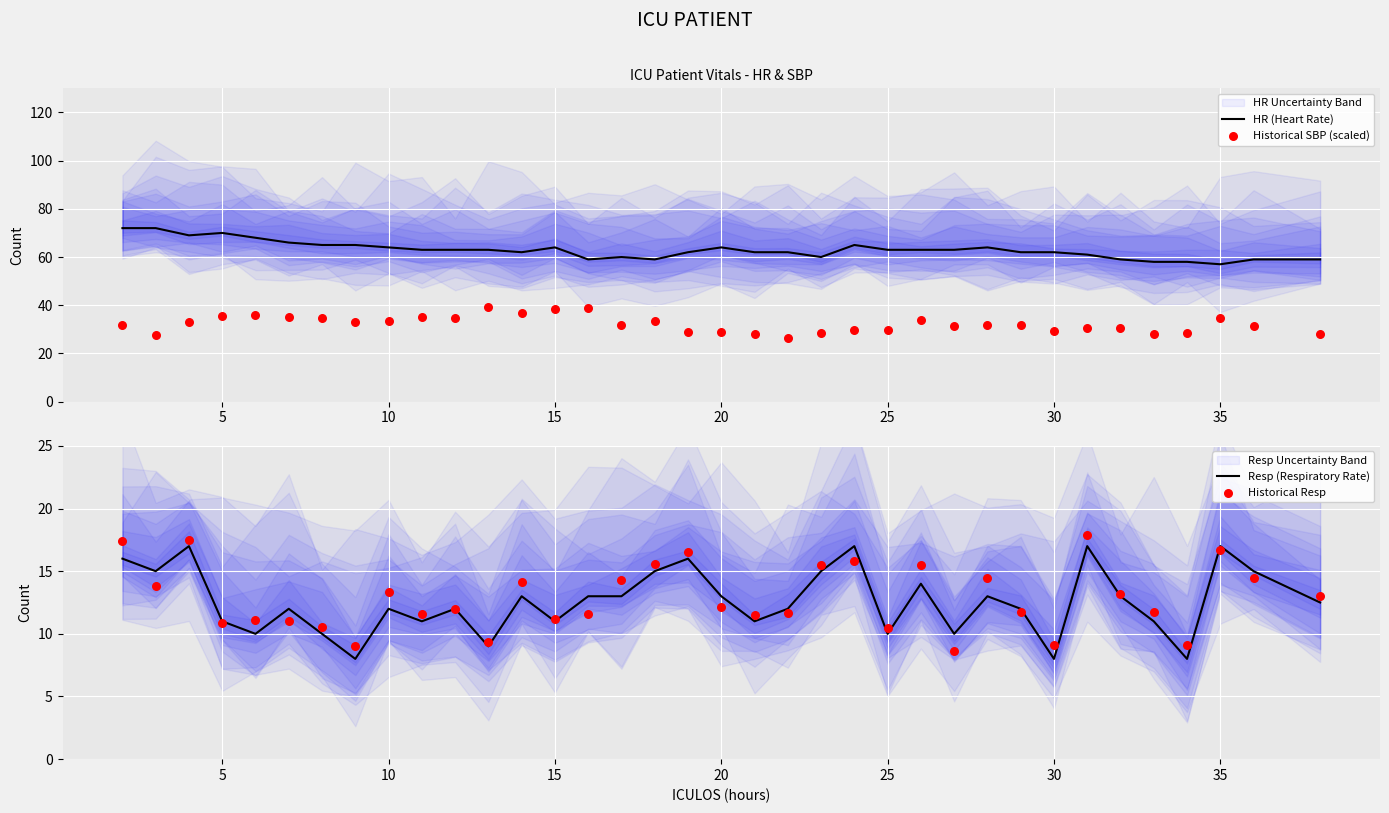

The value of HR (Heart Rate) at 35 is 17. True or false?

False